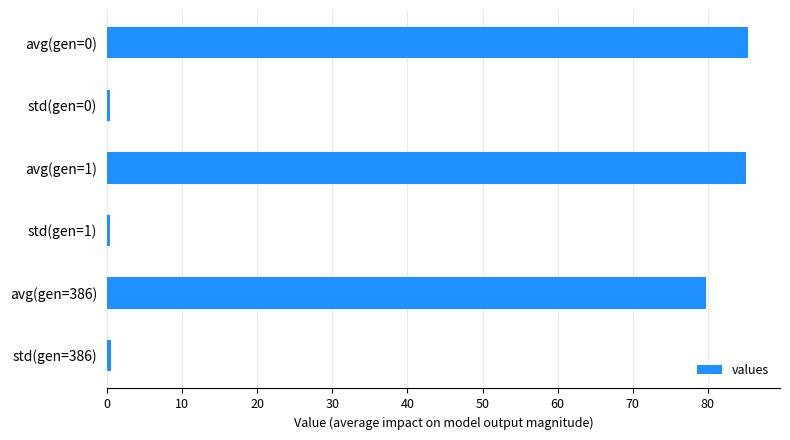

At which label is the value closest to 42?

avg(gen=386)